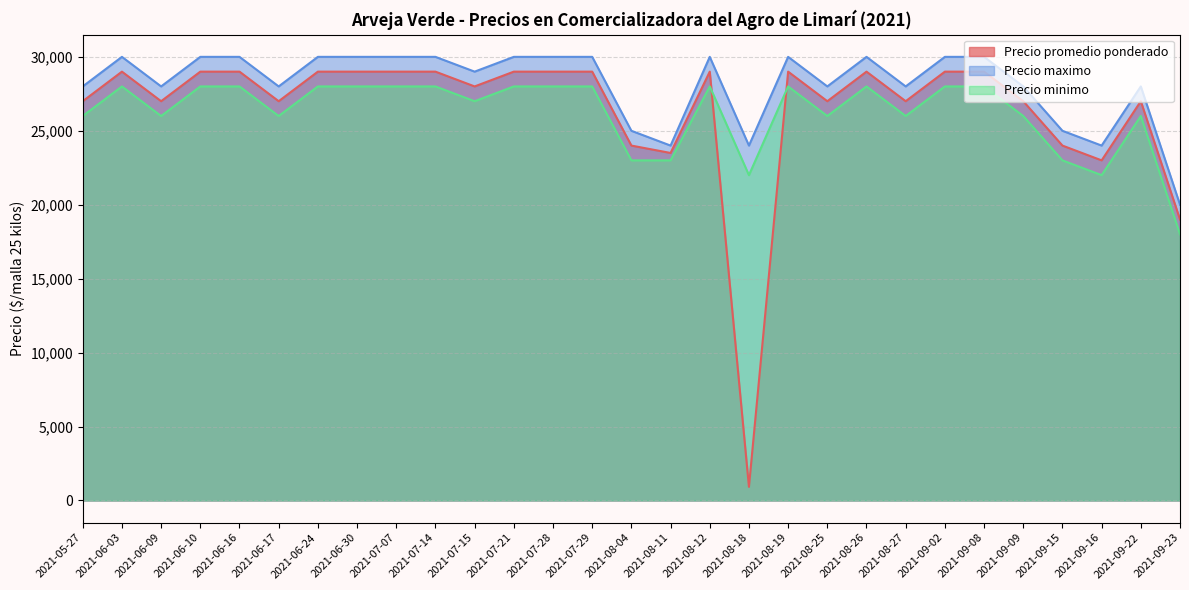

Reading left to right, extract all data points from this chart.

Precio promedio ponderado: 2021-05-27=27000	2021-06-03=29000	2021-06-09=27000	2021-06-10=29000	2021-06-16=29000	2021-06-17=27000	2021-06-24=29000	2021-06-30=29000	2021-07-07=29000	2021-07-14=29000	2021-07-15=28000	2021-07-21=29000	2021-07-28=29000	2021-07-29=29000	2021-08-04=24000	2021-08-11=23500	2021-08-12=29000	2021-08-18=920	2021-08-19=29000	2021-08-25=27000	2021-08-26=29000	2021-08-27=27000	2021-09-02=29000	2021-09-08=29000	2021-09-09=27000	2021-09-15=24000	2021-09-16=23000	2021-09-22=27000	2021-09-23=19000
Precio maximo: 2021-05-27=28000	2021-06-03=30000	2021-06-09=28000	2021-06-10=30000	2021-06-16=30000	2021-06-17=28000	2021-06-24=30000	2021-06-30=30000	2021-07-07=30000	2021-07-14=30000	2021-07-15=29000	2021-07-21=30000	2021-07-28=30000	2021-07-29=30000	2021-08-04=25000	2021-08-11=24000	2021-08-12=30000	2021-08-18=24000	2021-08-19=30000	2021-08-25=28000	2021-08-26=30000	2021-08-27=28000	2021-09-02=30000	2021-09-08=30000	2021-09-09=28000	2021-09-15=25000	2021-09-16=24000	2021-09-22=28000	2021-09-23=20000
Precio minimo: 2021-05-27=26000	2021-06-03=28000	2021-06-09=26000	2021-06-10=28000	2021-06-16=28000	2021-06-17=26000	2021-06-24=28000	2021-06-30=28000	2021-07-07=28000	2021-07-14=28000	2021-07-15=27000	2021-07-21=28000	2021-07-28=28000	2021-07-29=28000	2021-08-04=23000	2021-08-11=23000	2021-08-12=28000	2021-08-18=22000	2021-08-19=28000	2021-08-25=26000	2021-08-26=28000	2021-08-27=26000	2021-09-02=28000	2021-09-08=28000	2021-09-09=26000	2021-09-15=23000	2021-09-16=22000	2021-09-22=26000	2021-09-23=18000